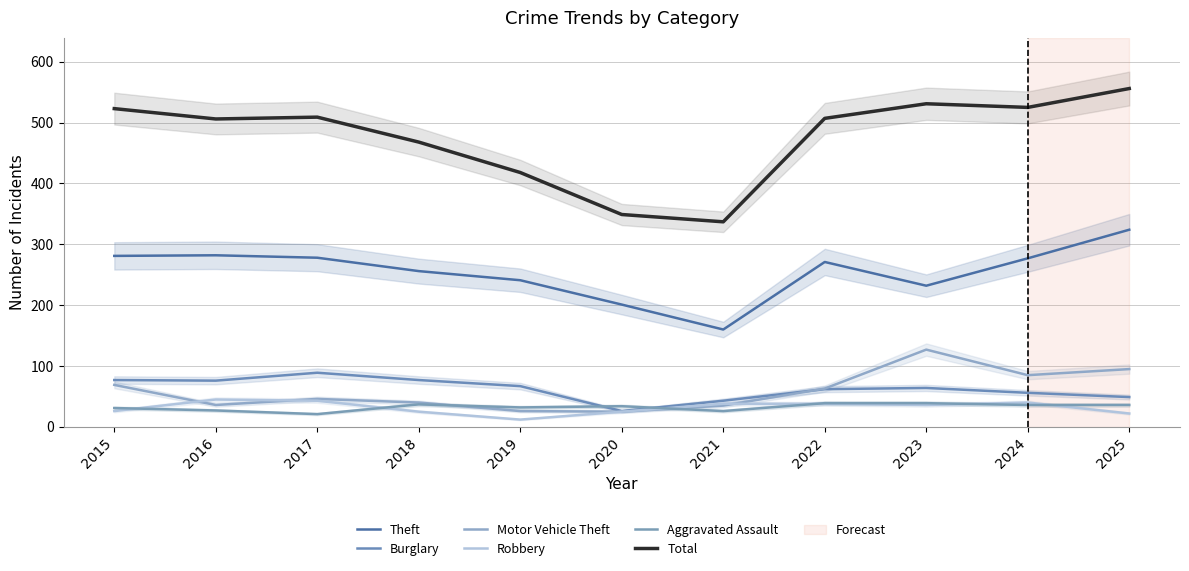

At which category does the chart reach its minimum across all series?

2019